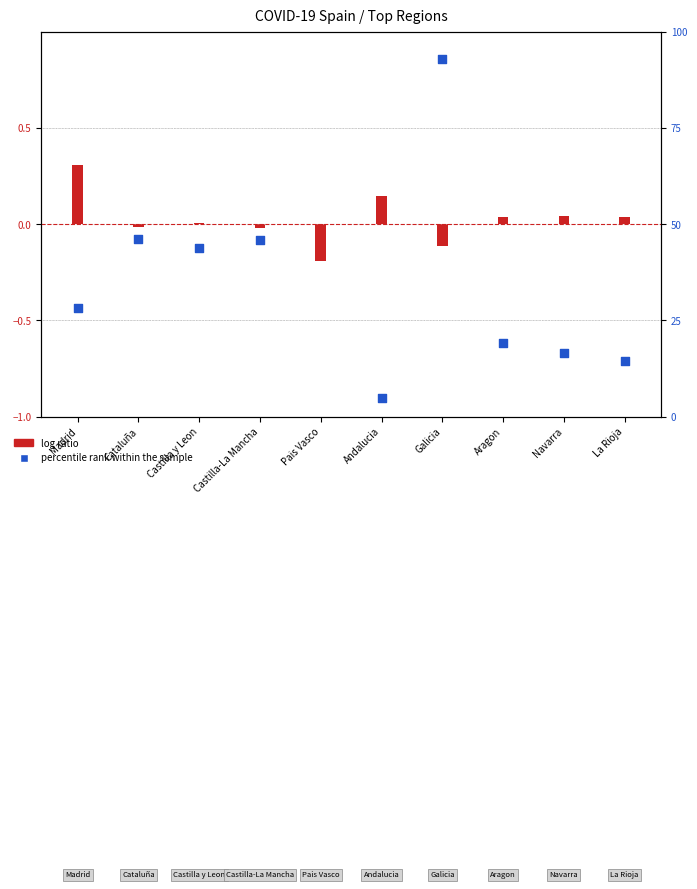

Between Aragon and La Rioja, which is larger?

Aragon